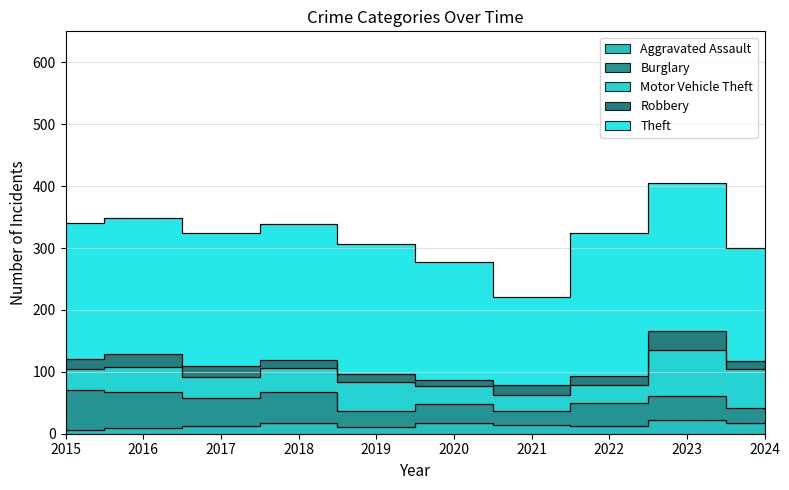

Which series has the largest total across all categories?

Theft